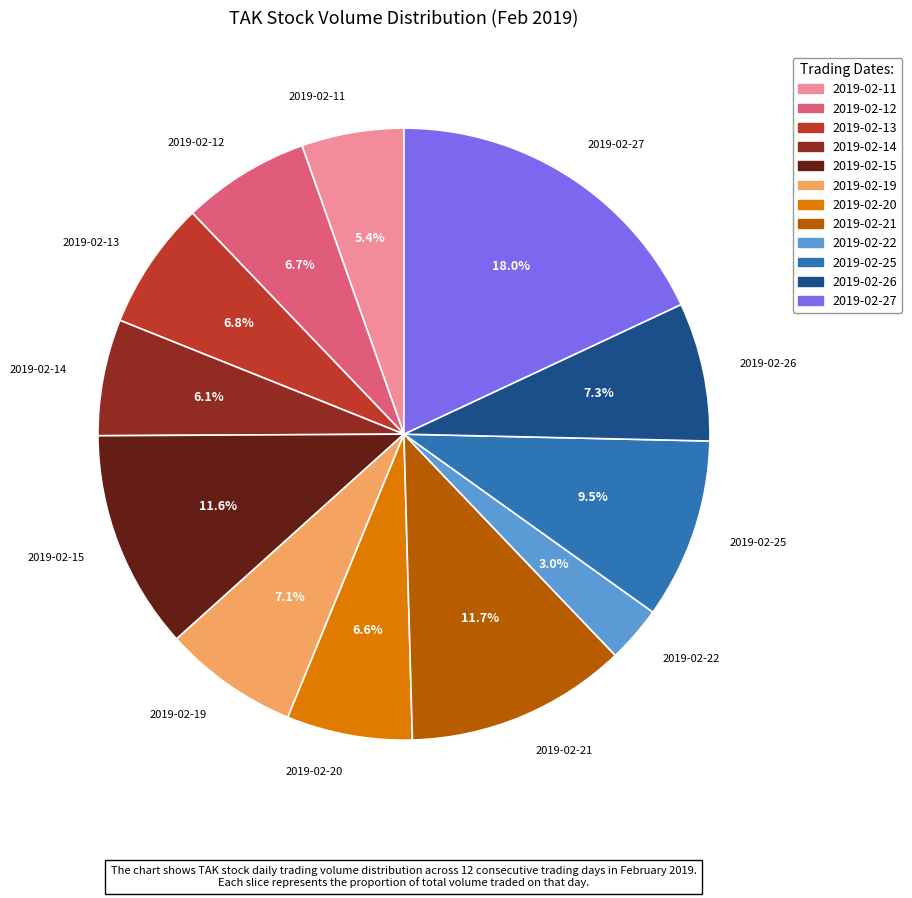

Does 2019-02-15 account for over 50% of the chart?

No